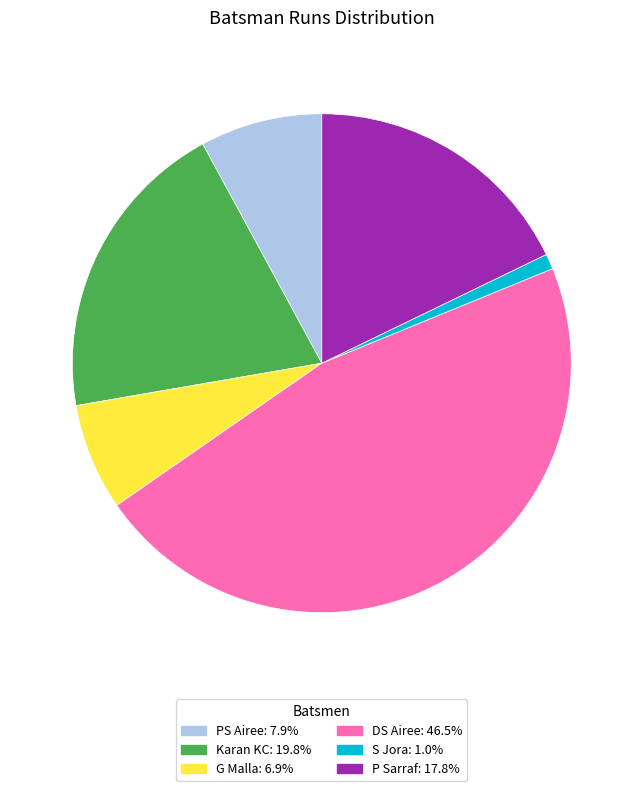

Is there a majority slice in this chart?

No